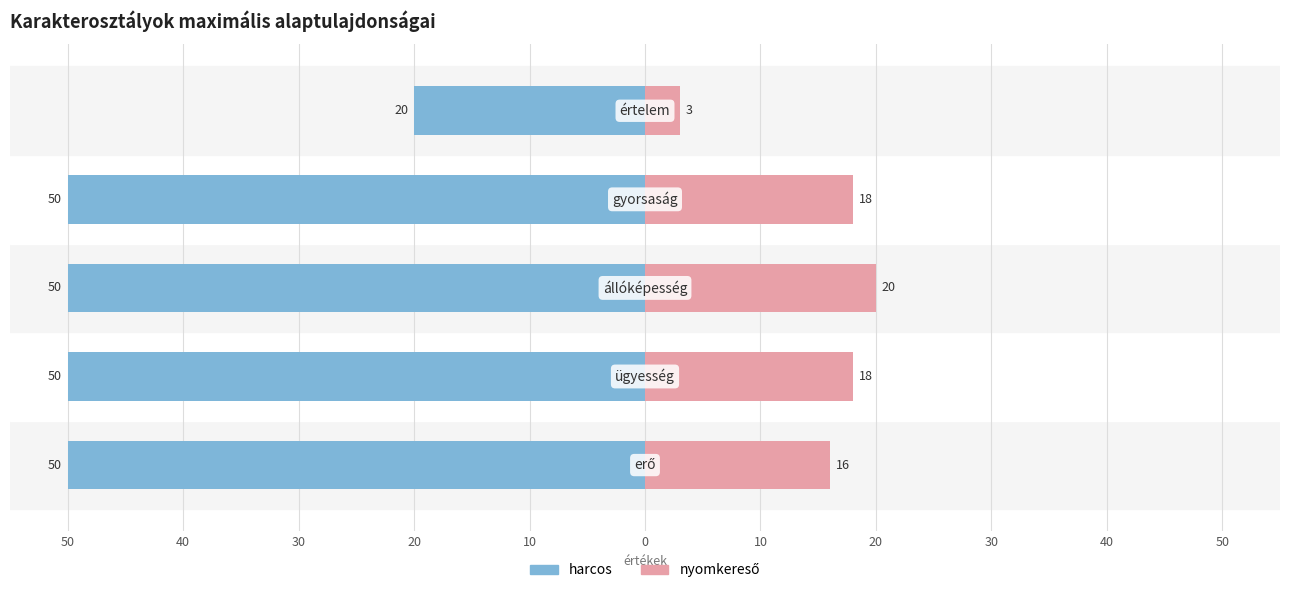

Count the number of categories in the chart.

5